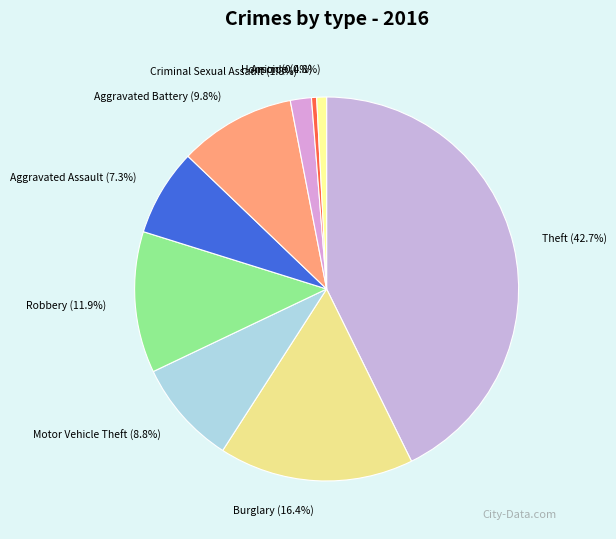

Combined, what portion of the pie is Arson and Aggravated Battery?

10.2%